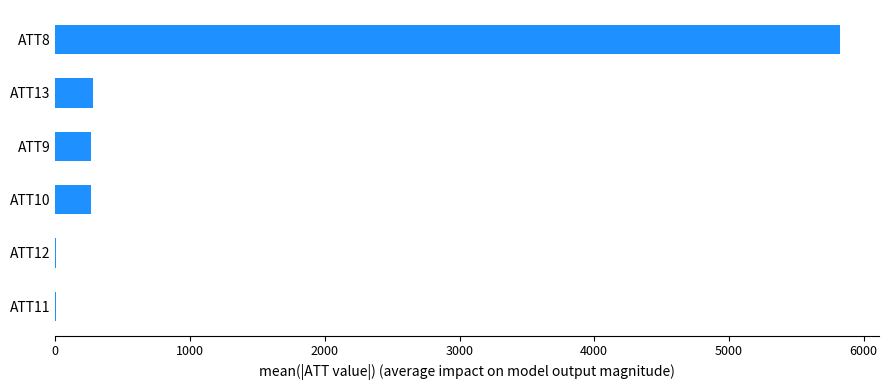

What is the average value?

1106.1